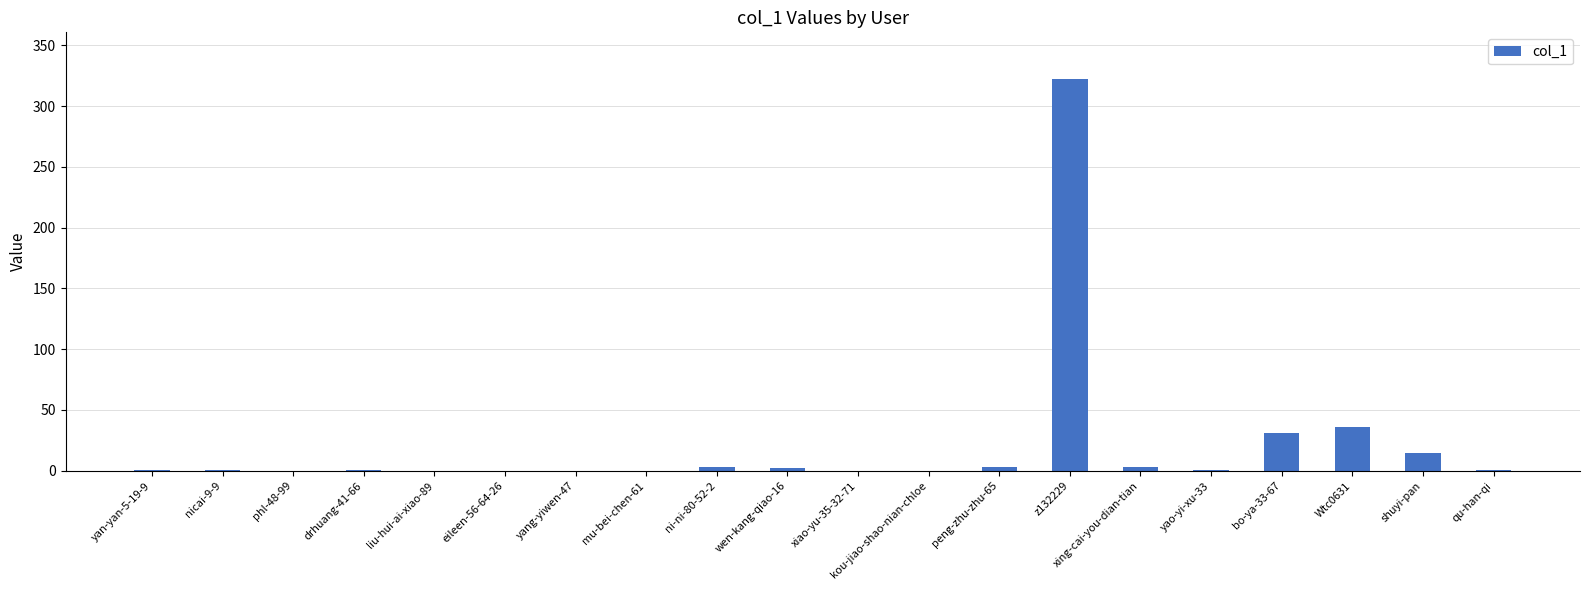

Is it true that the value at Wtc0631 is 14?

False